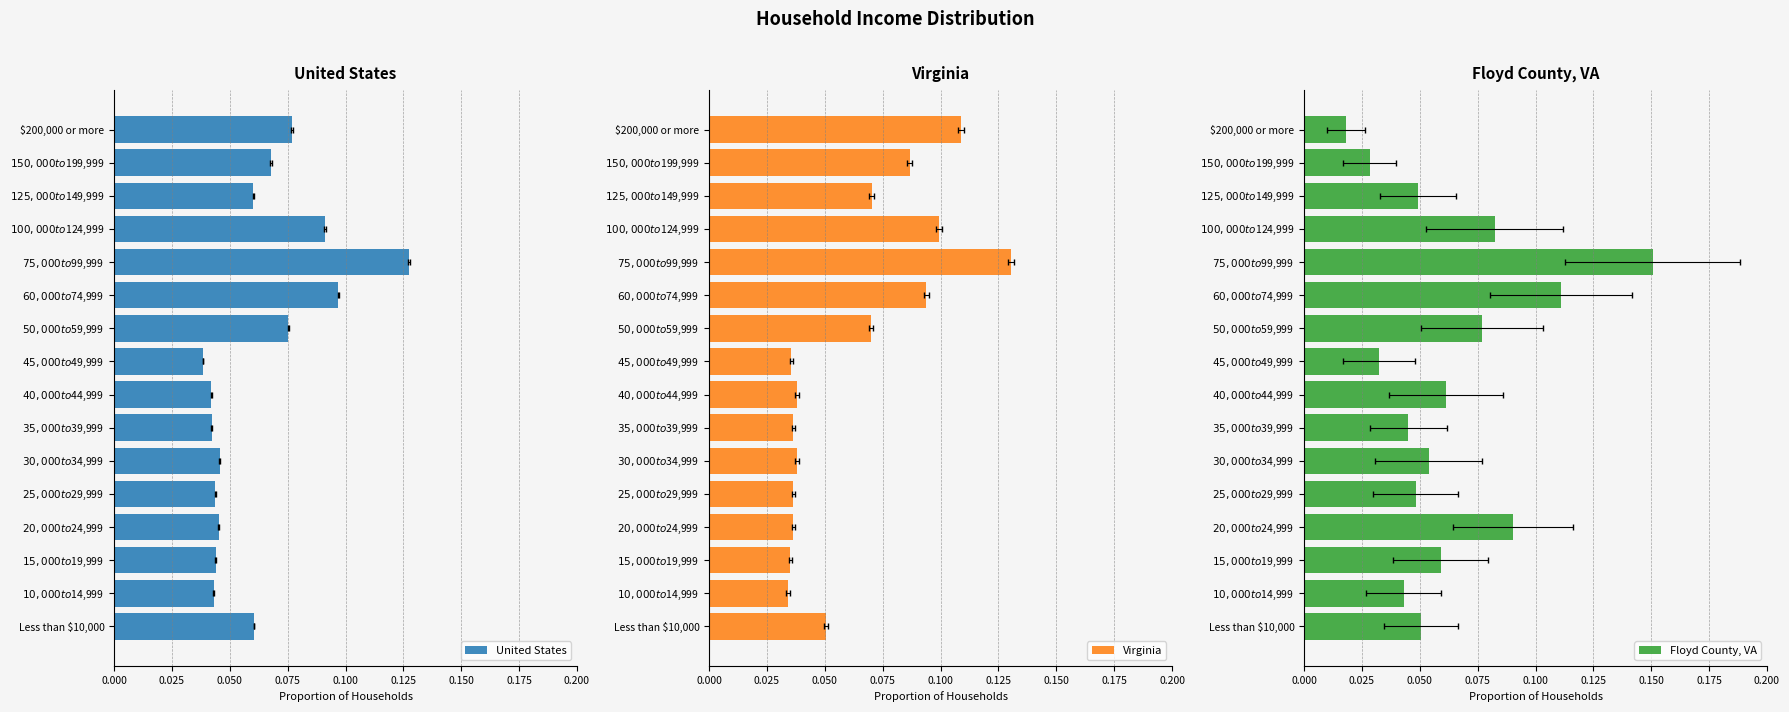

What are all the series names shown in the legend?

United States, Virginia, Floyd County, VA